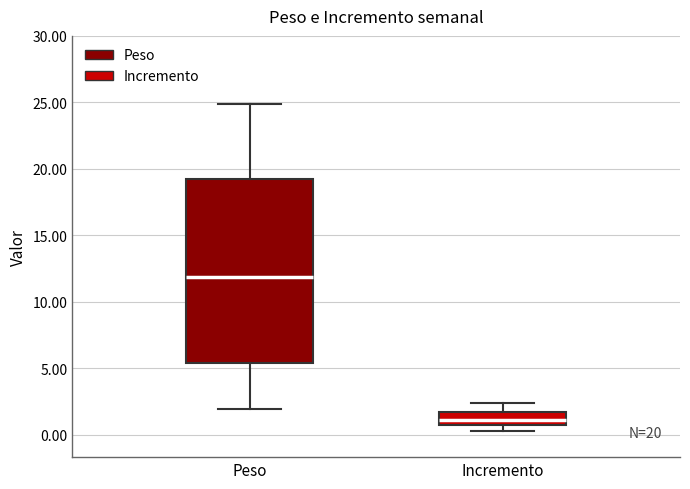

Which box has the lowest median line?

Incremento